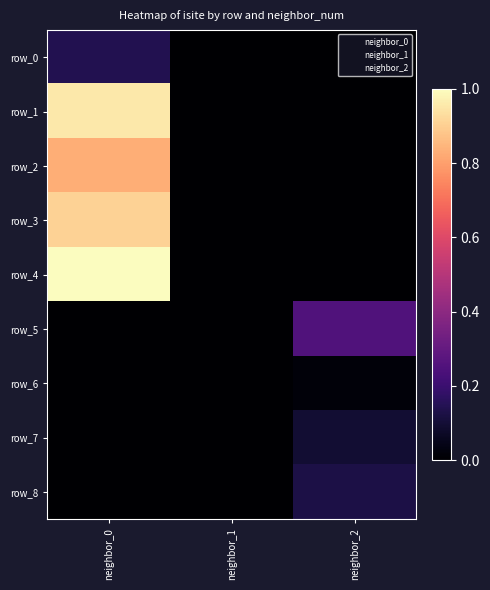

How many series are shown in this chart?

9